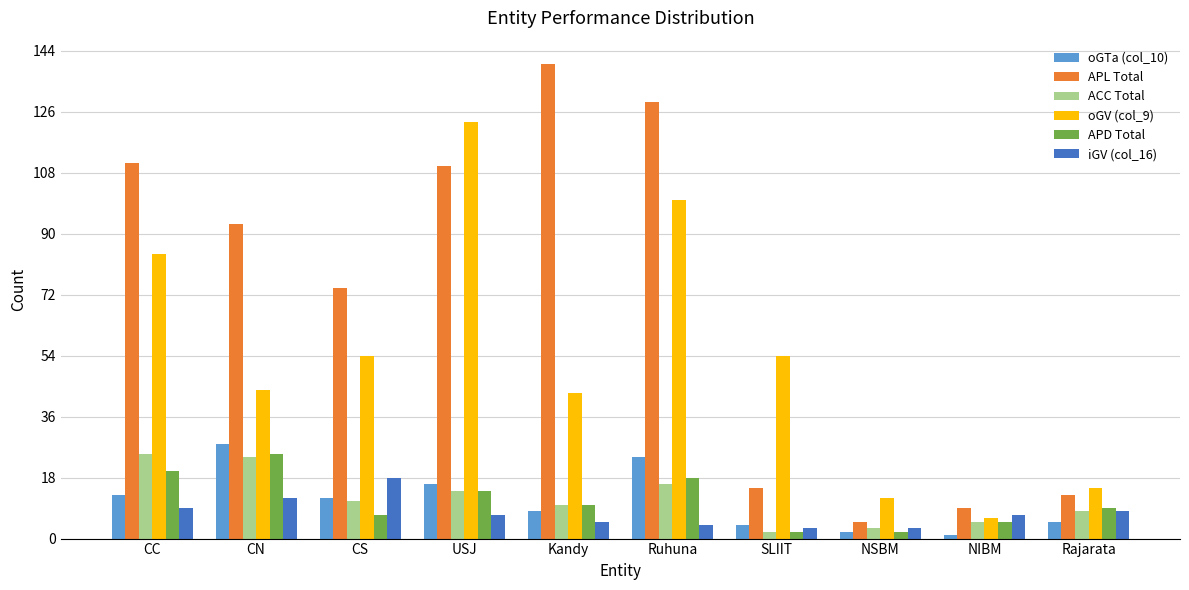

Is the value of oGTa (col_10) at SLIIT greater than the value of oGV (col_9) at NIBM?

No